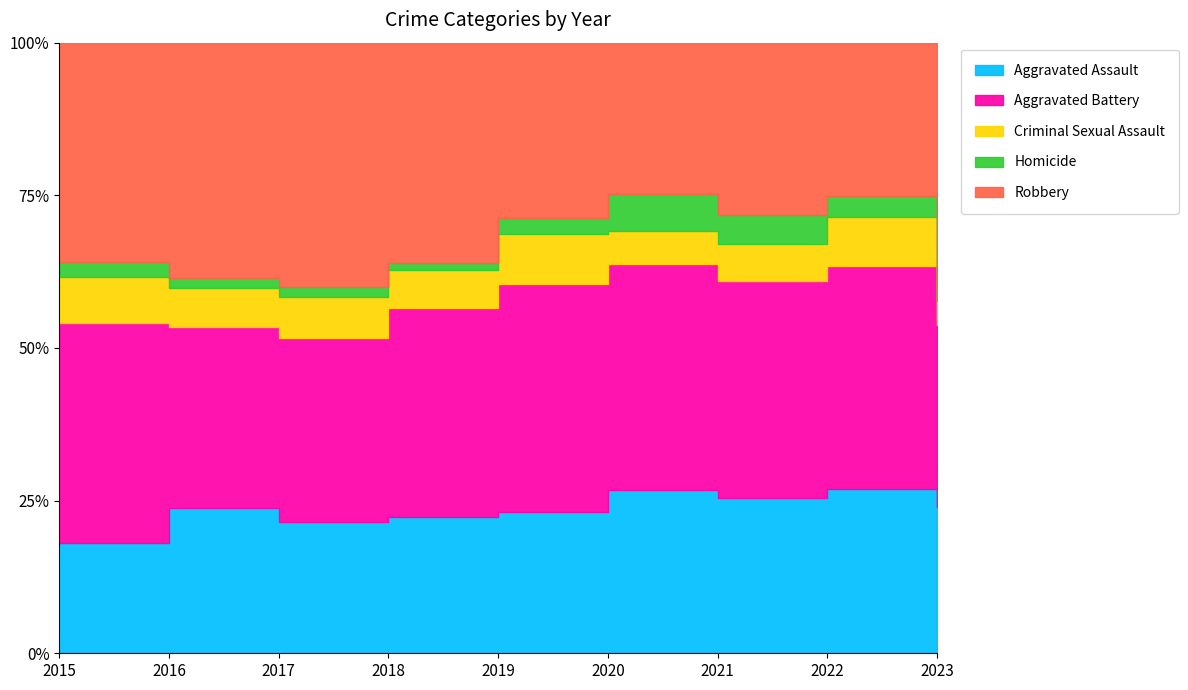

Rank the series by their maximum value, from highest to lowest.

Robbery, Aggravated Battery, Aggravated Assault, Criminal Sexual Assault, Homicide